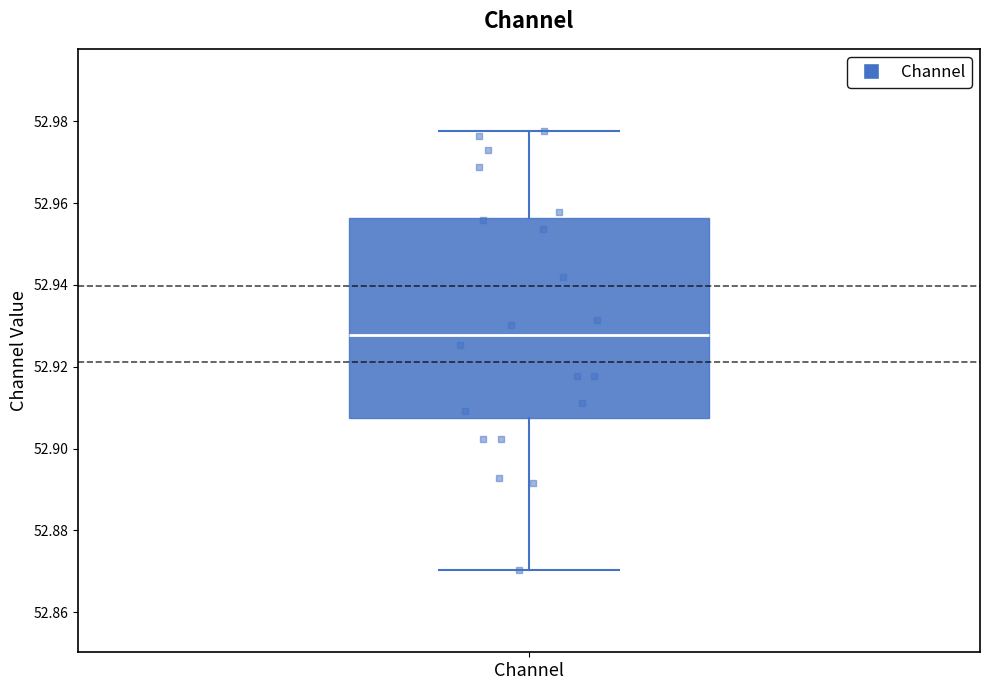

Read this box plot against the y-axis: the position of the median line, the range covered by the box, and the ends of both whiskers. The values are not printed on the chart, so give them approximately, as read against the axis.

median 52.928, box 52.908 to 52.956, whiskers 52.870 to 52.978